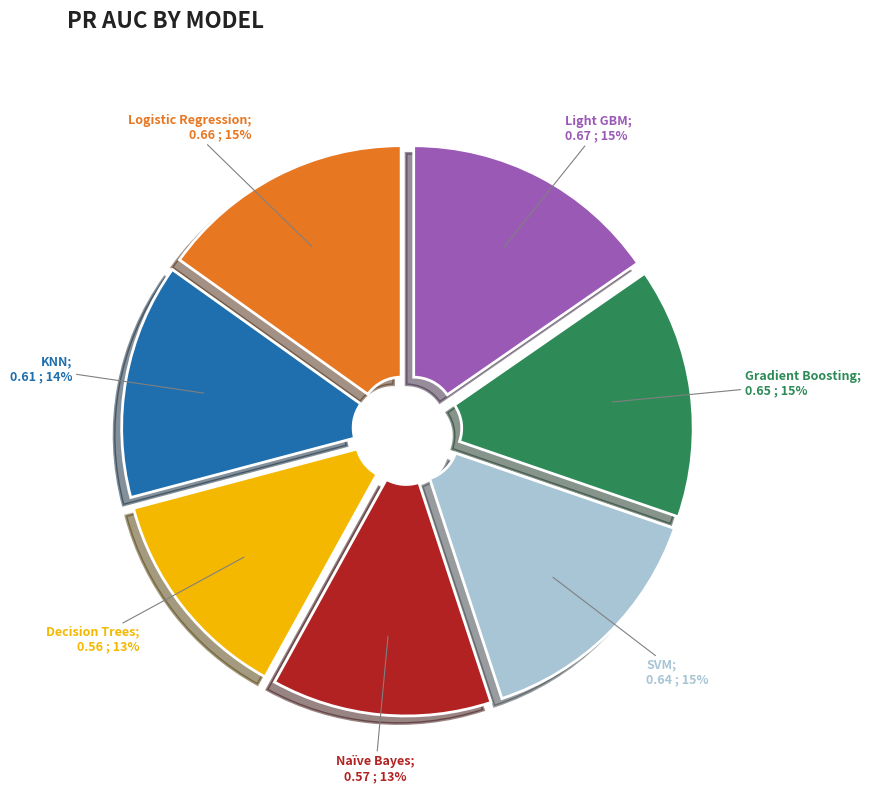

Is there any slice that represents more than half of the pie?

No